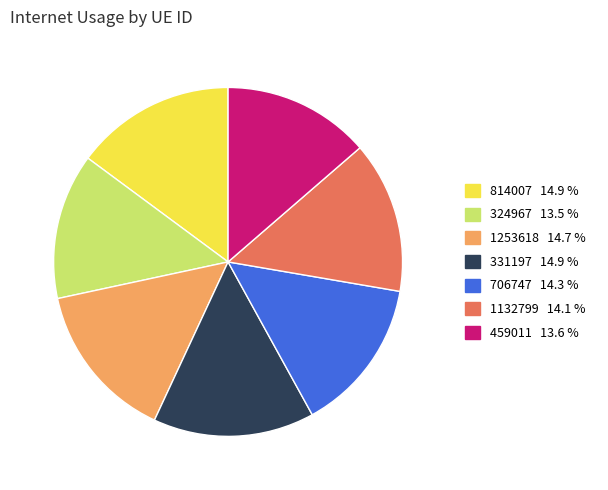

True or false: 331197 accounts for 1% of the total.

False